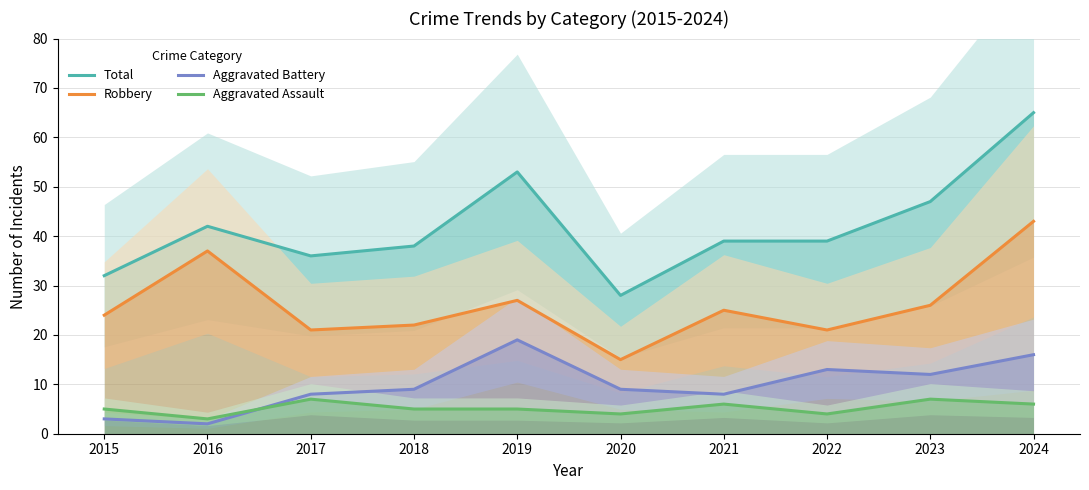

What is the total value across all series at 2015?

64